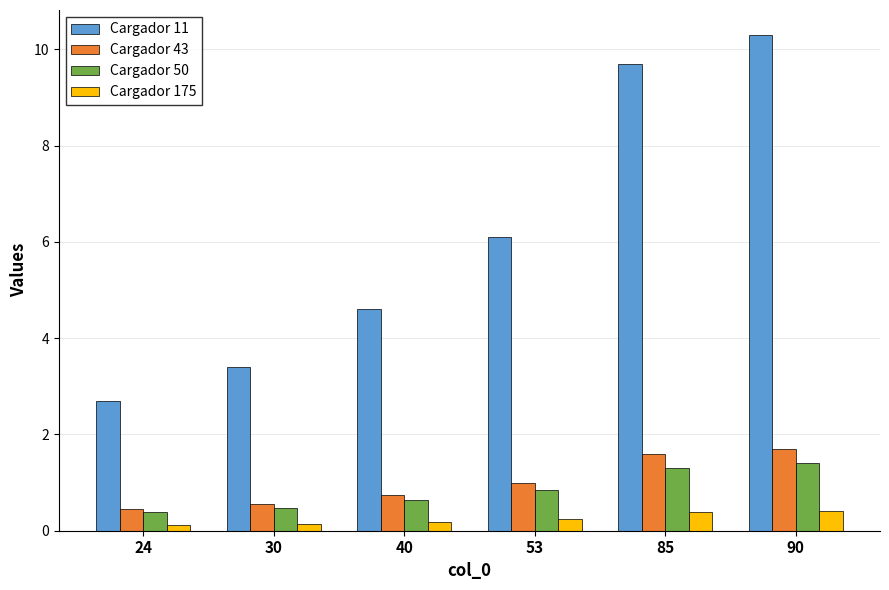

Reading right to left, transcribe all the data shown in this chart.

Cargador 11: 90=10.3	85=9.7	53=6.1	40=4.6	30=3.4	24=2.7
Cargador 43: 90=1.7	85=1.6	53=1.0	40=0.7	30=0.6	24=0.4
Cargador 50: 90=1.4	85=1.3	53=0.8	40=0.6	30=0.5	24=0.4
Cargador 175: 90=0.4	85=0.4	53=0.2	40=0.2	30=0.1	24=0.1